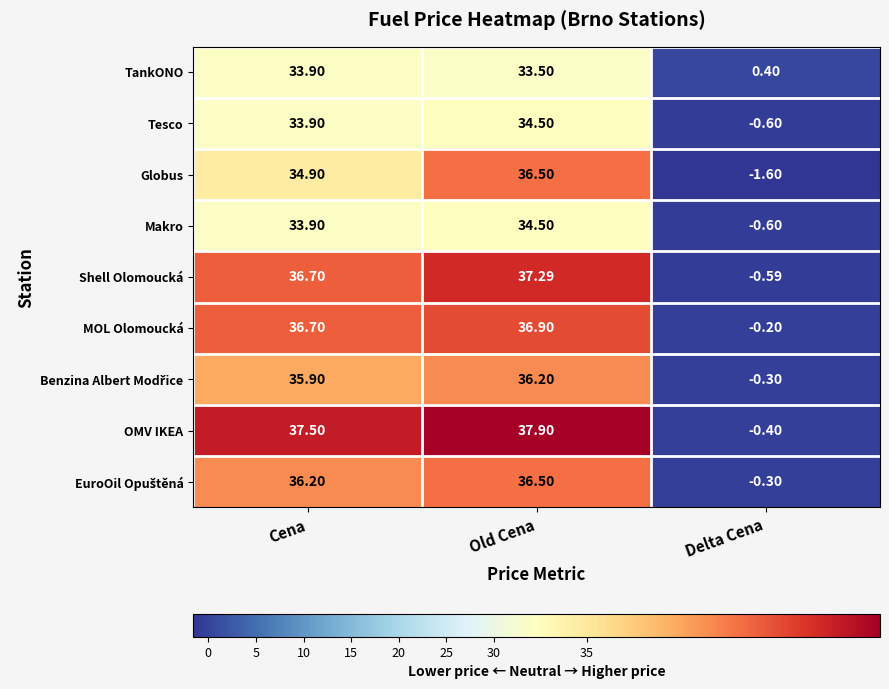

Which series has the largest range (max minus min)?

OMV IKEA